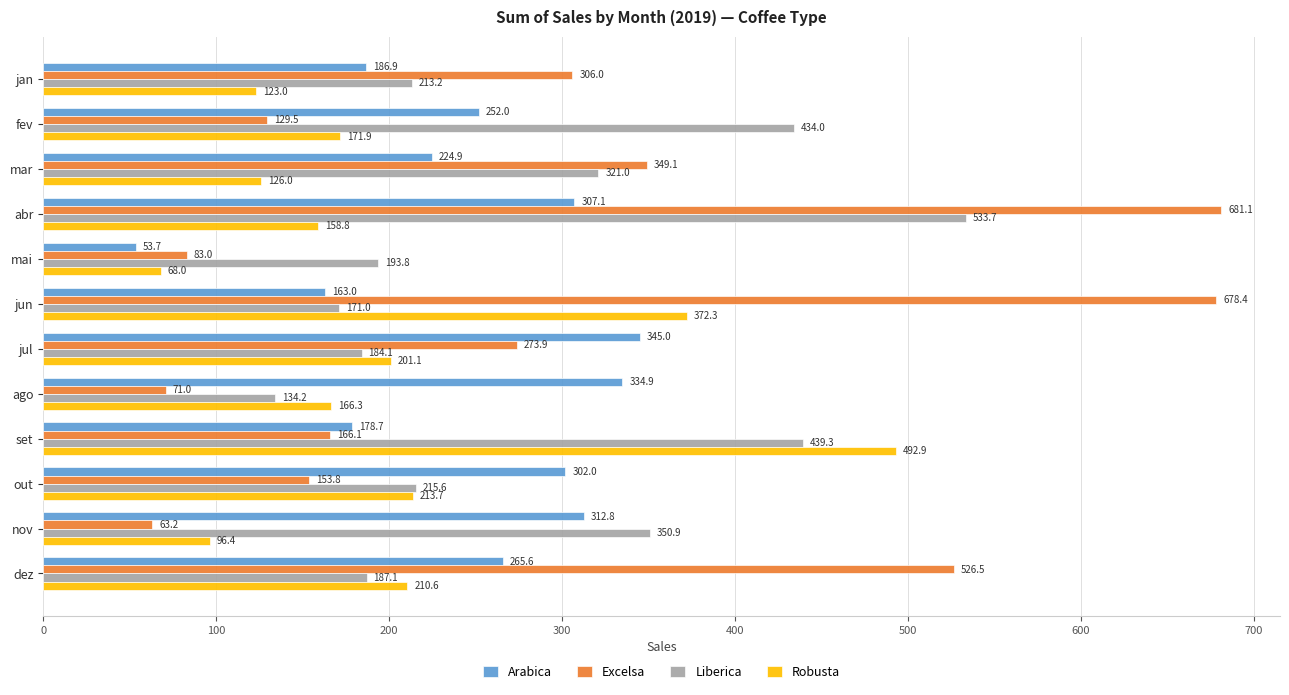

Between jun and dez, which series saw the biggest shift?

Robusta